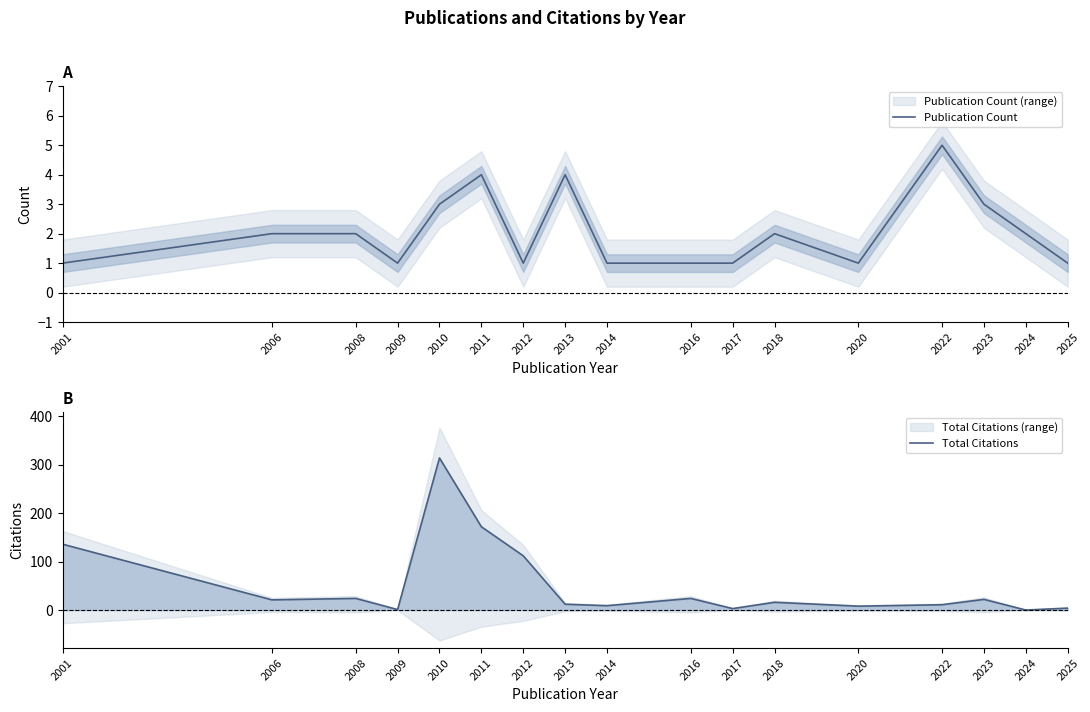

What is the total value across all series at 2006?

23